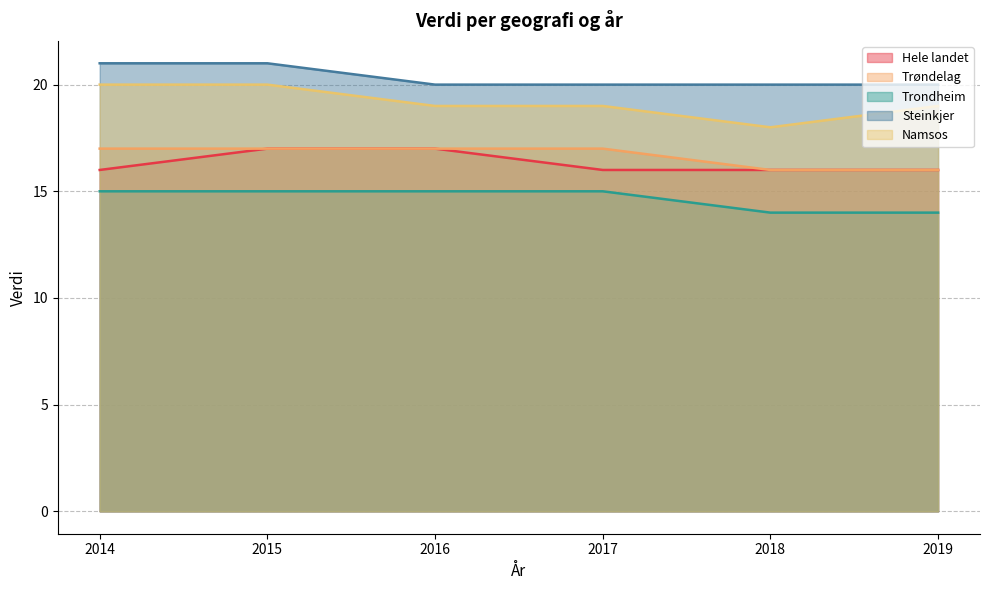

Reading left to right, extract all data points from this chart.

Hele landet: 16	17	17	16	16	16
Trøndelag: 17	17	17	17	16	16
Trondheim: 15	15	15	15	14	14
Steinkjer: 21	21	20	20	20	20
Namsos: 20	20	19	19	18	19